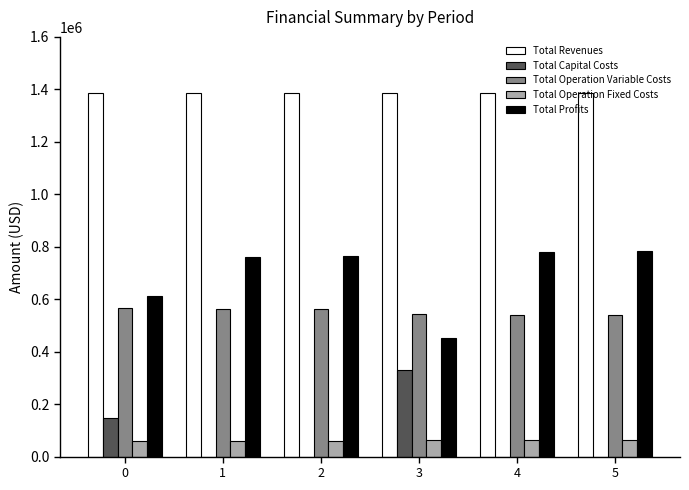

What is the sum of the Total Capital Costs values at 3 and 2?

328576.0